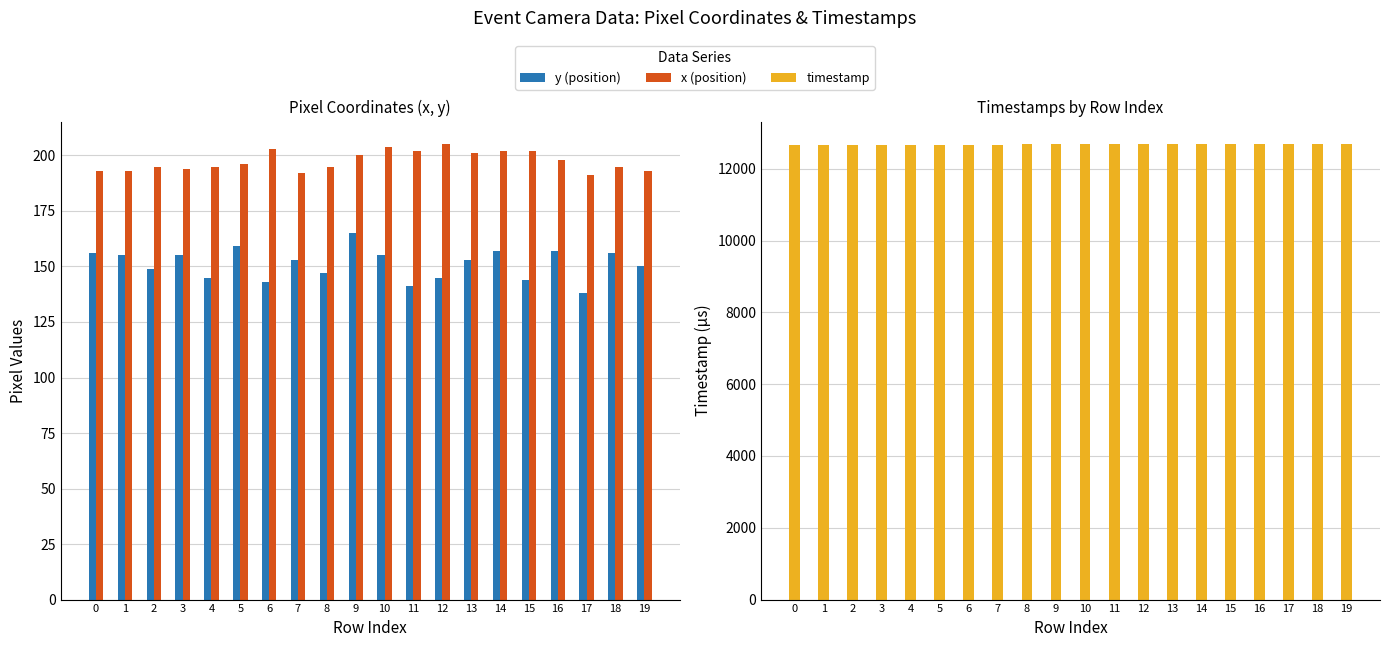

The y (position) series shows 159 at 5. True or false?

True